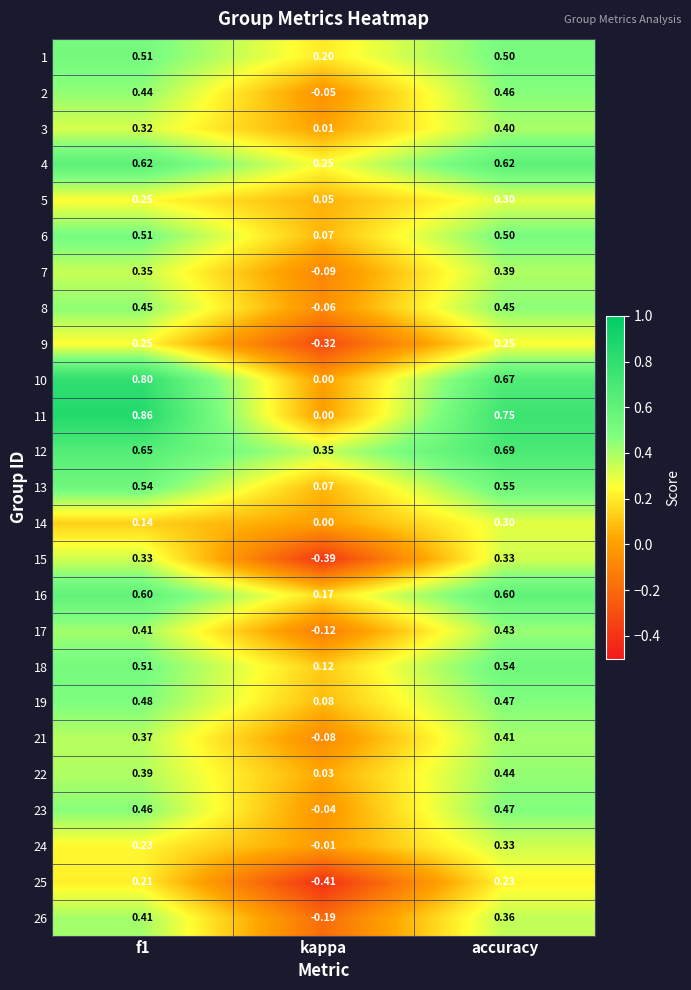

Count the number of data series in this chart.

25